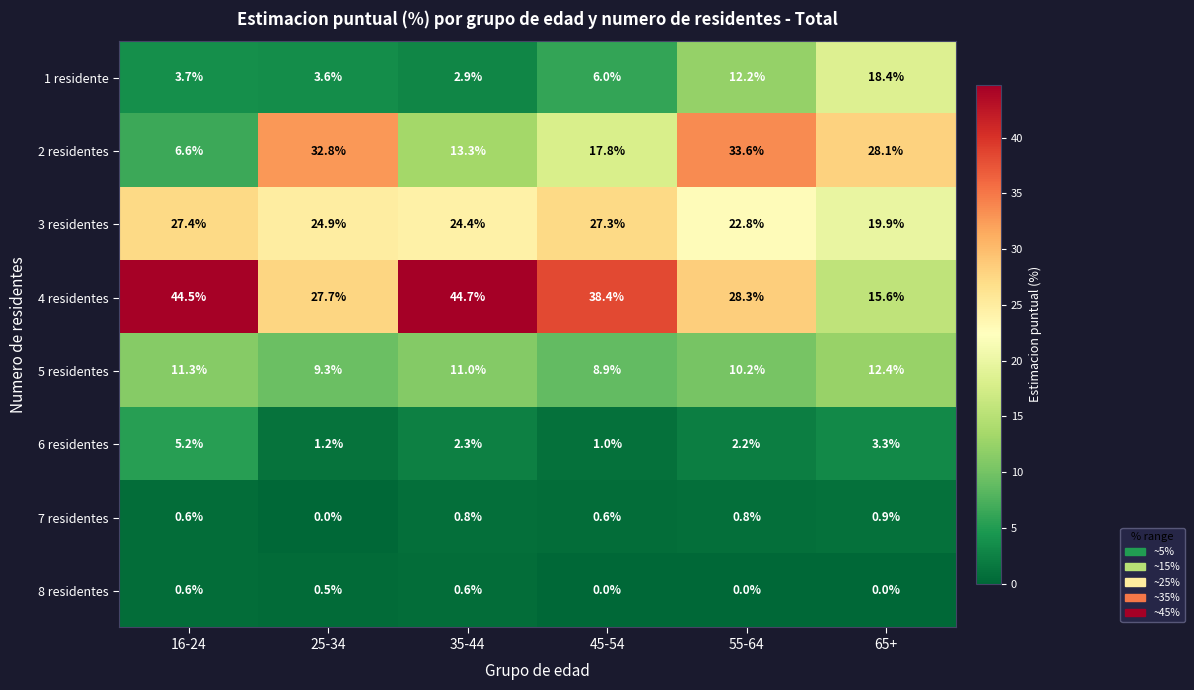

How many data points in 3 residentes are less than 24?

2